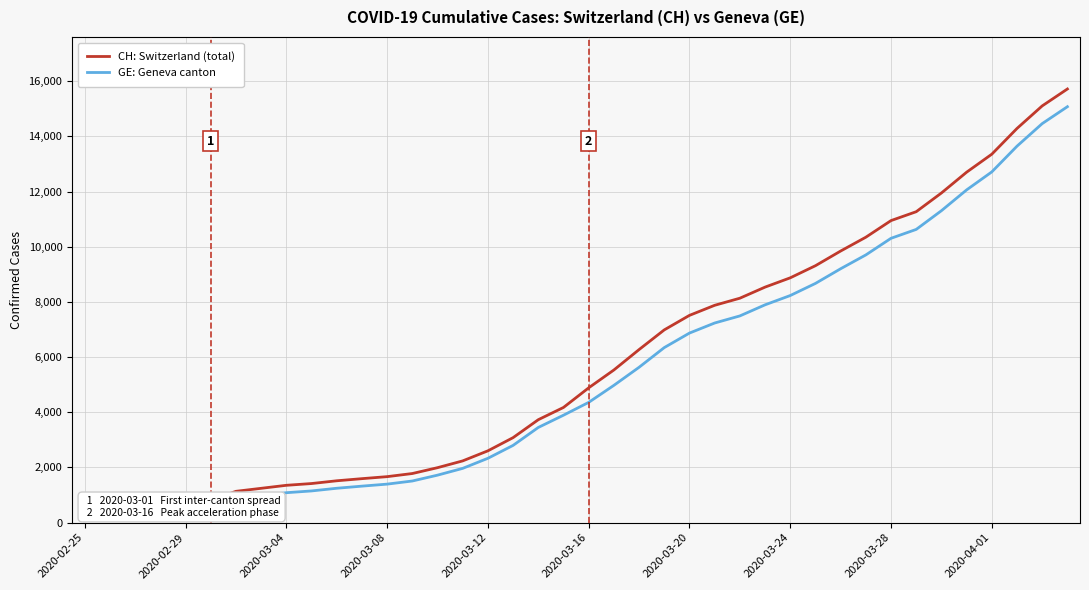

What is the maximum value for CH: Switzerland (total)?

15719